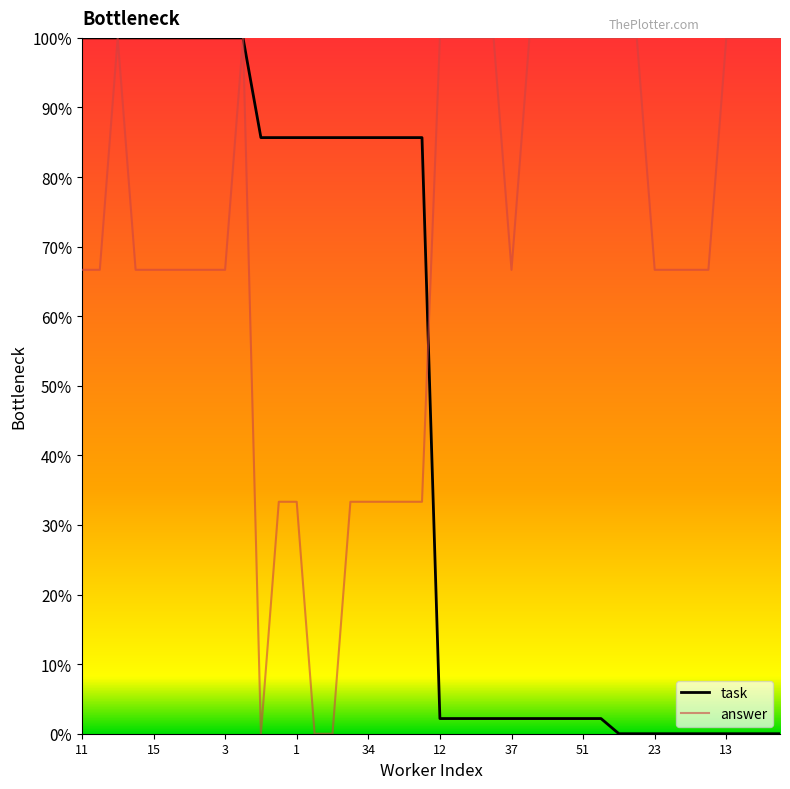

Which series has the largest total across all categories?

answer